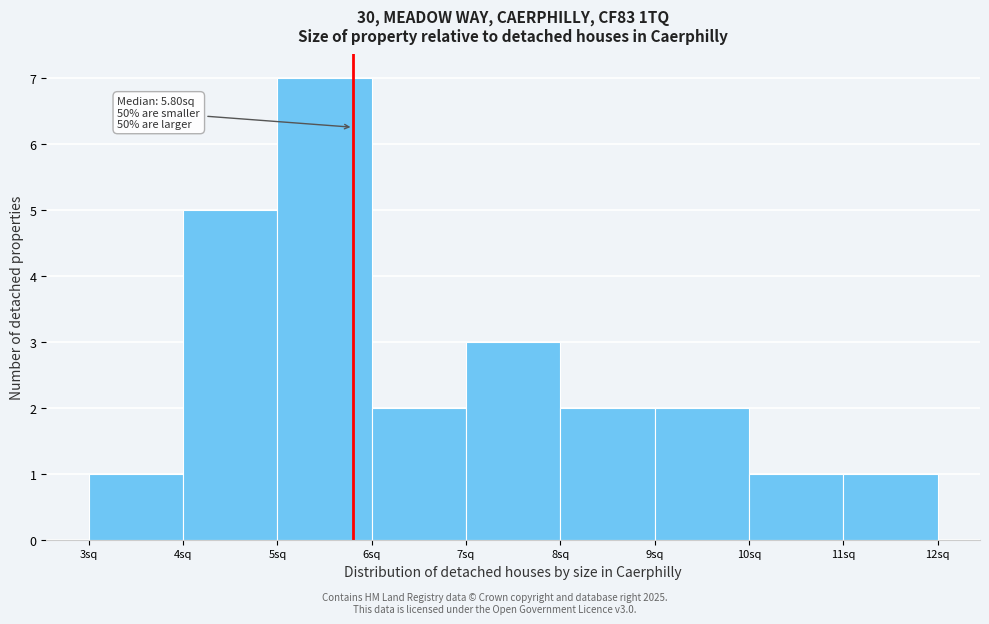

Over which range of the x-axis is the bar tallest?

5 to 6